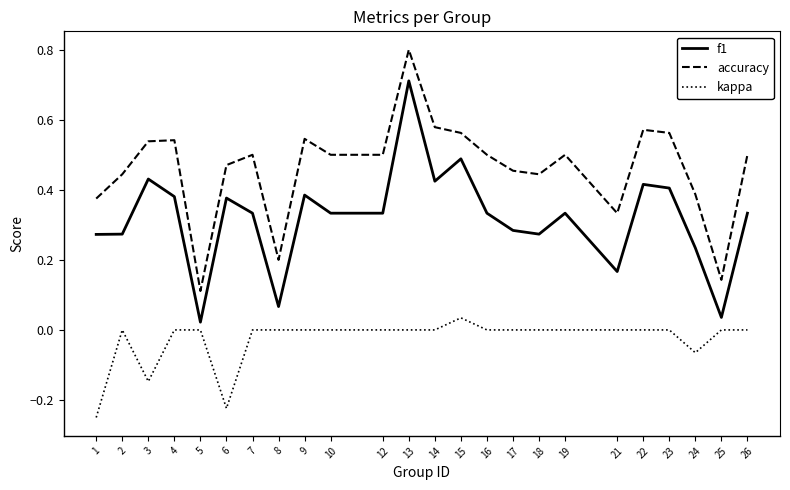

At 3, list the series in order from largest to smallest.

accuracy, f1, kappa